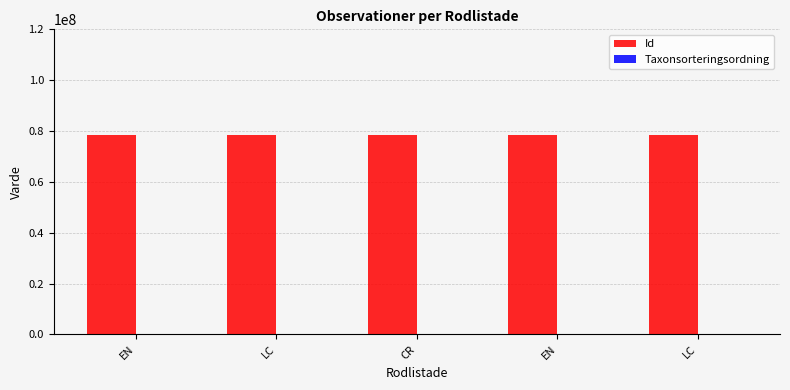

The Taxonsorteringsordning series shows 101680 at LC. True or false?

True